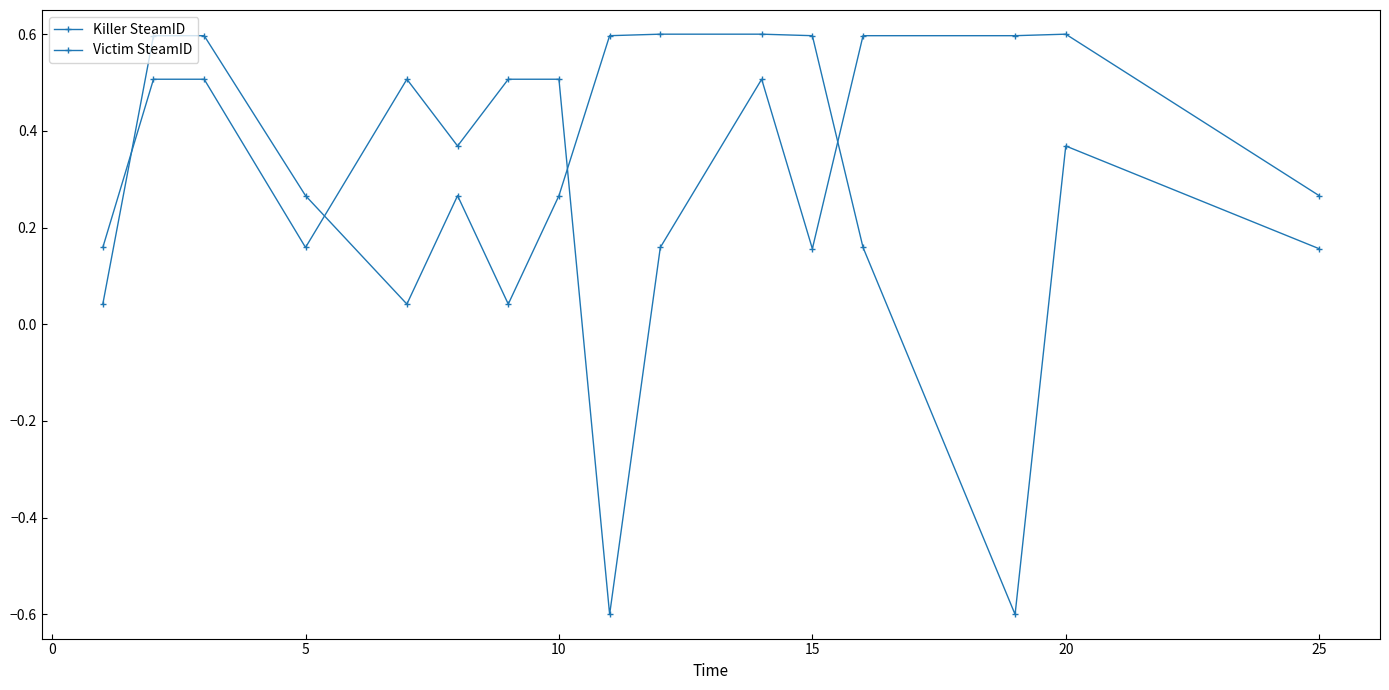

How many values in Victim SteamID are below zero?

1